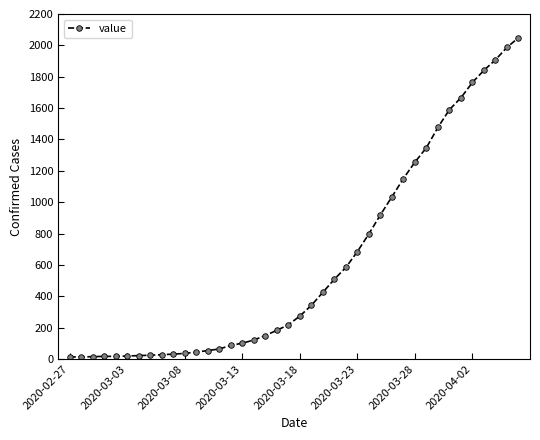

What is the sum of all values?

24864